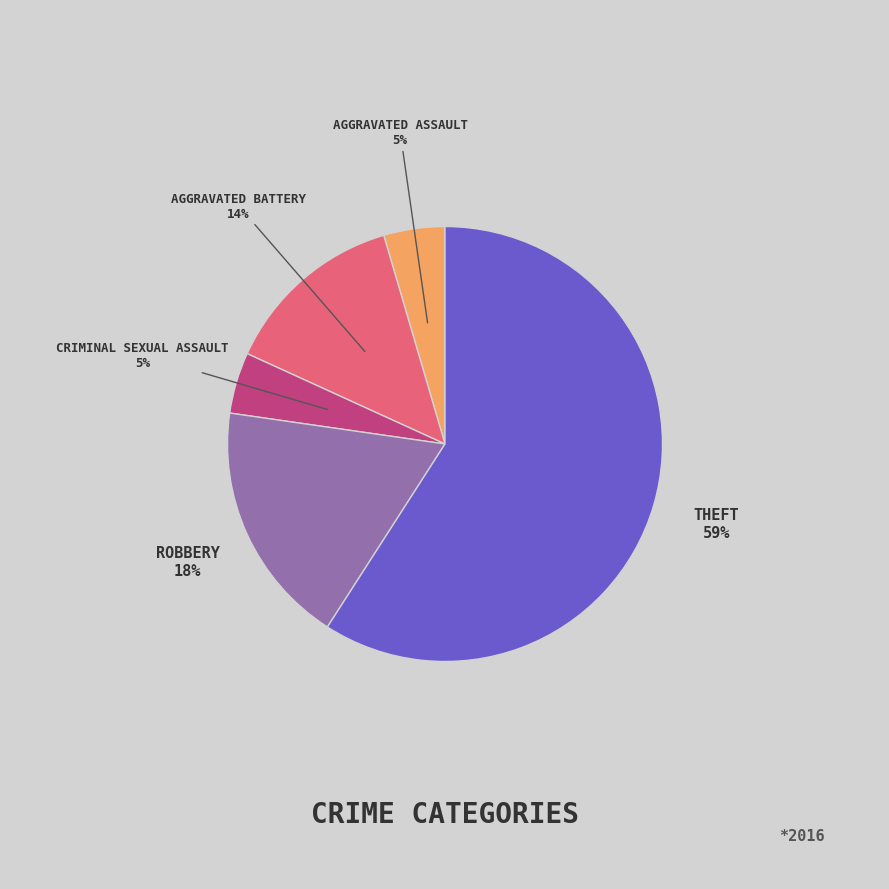

To the nearest percent, what is the average slice percentage?

20%